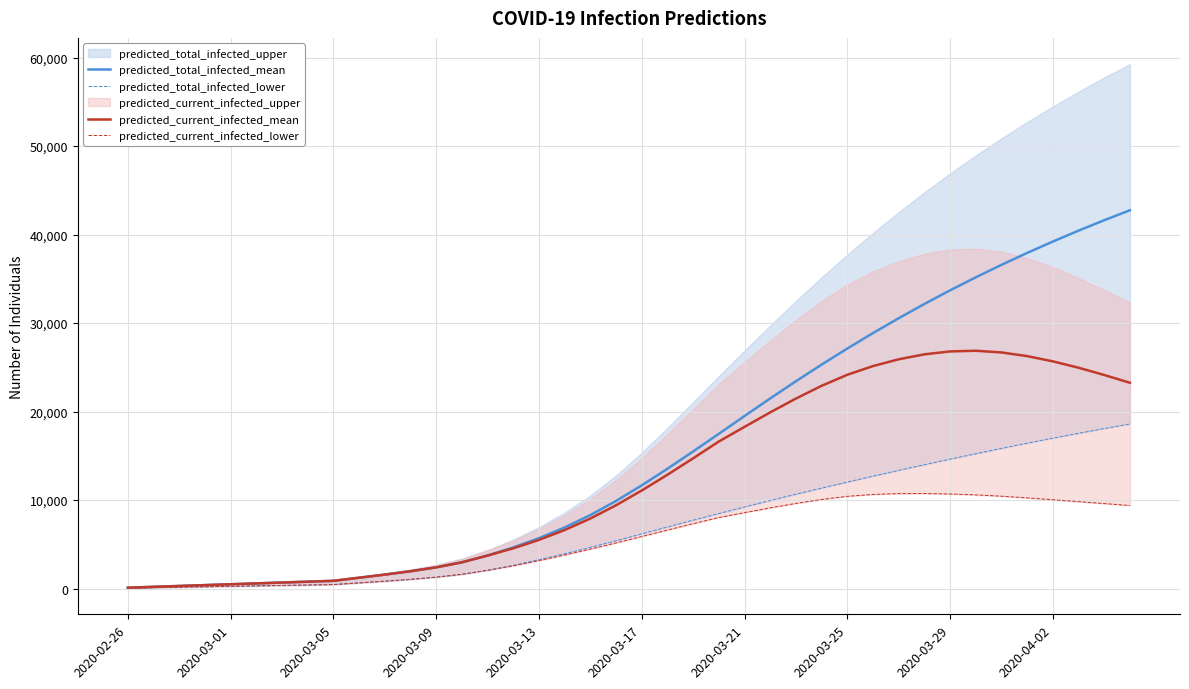

Which series has the widest spread of values?

predicted_total_infected_mean